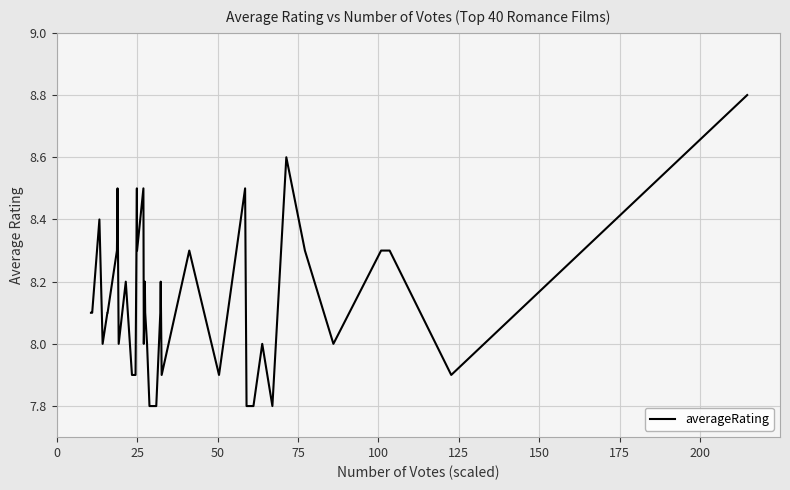

What is the maximum value shown in the chart?

8.8